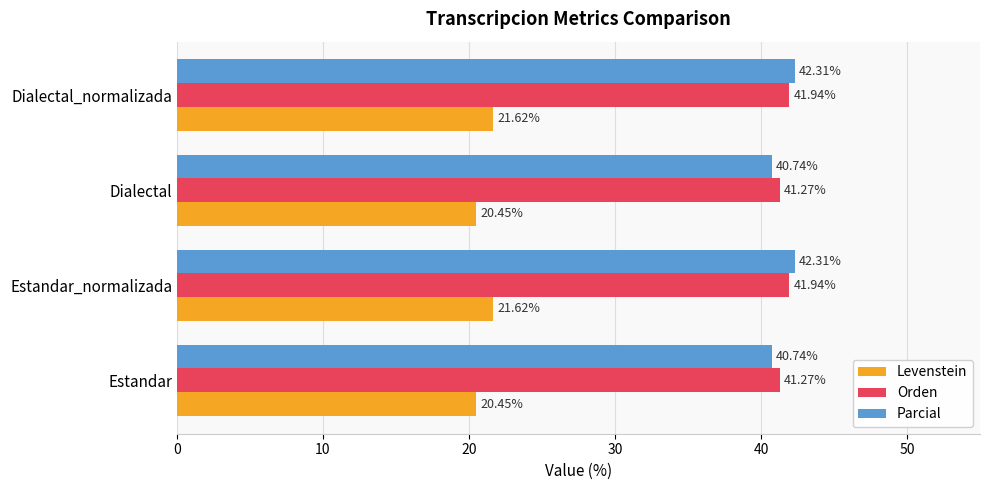

What is the sum of the Levenstein values at Dialectal_normalizada and Dialectal?

42.1